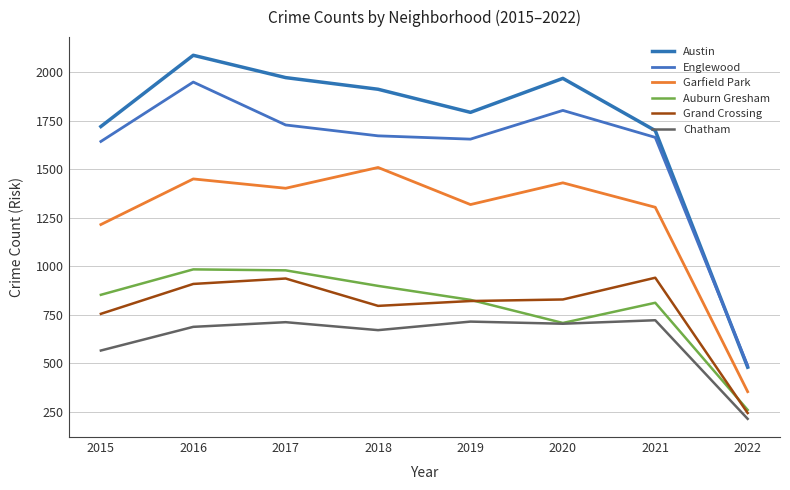

What is the maximum value shown in the chart?

2086